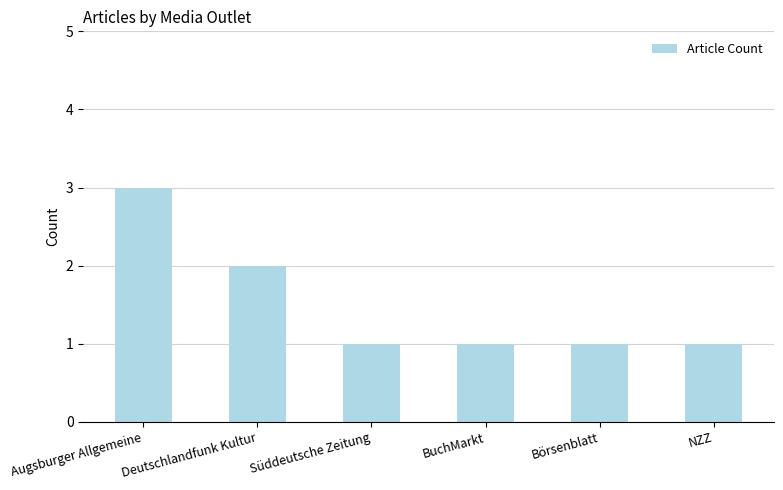

The chart shows a value of 0 at Börsenblatt. True or false?

False